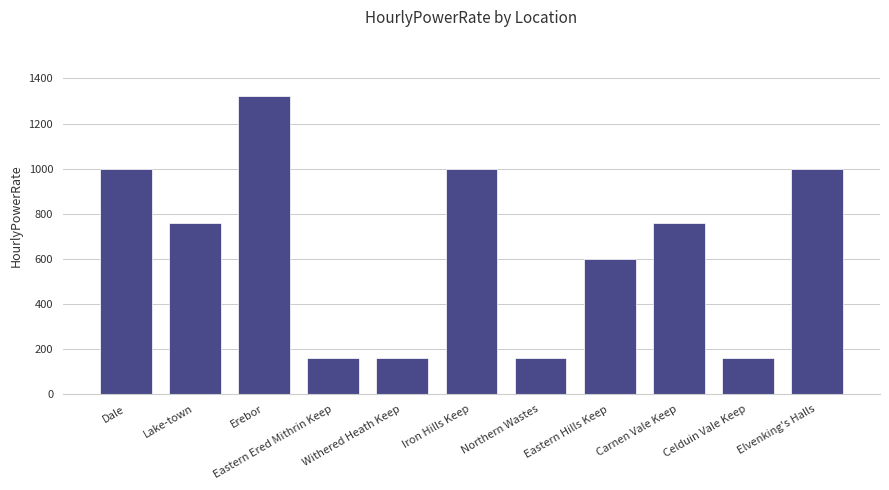

At which label does the data first exceed 760?

Dale